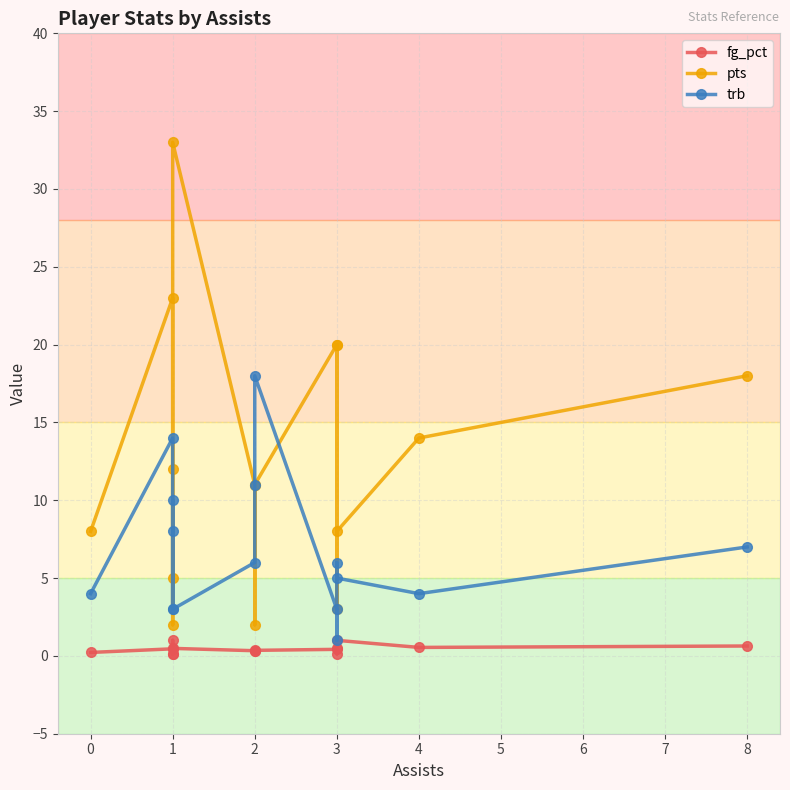

Count the number of categories in the chart.

15